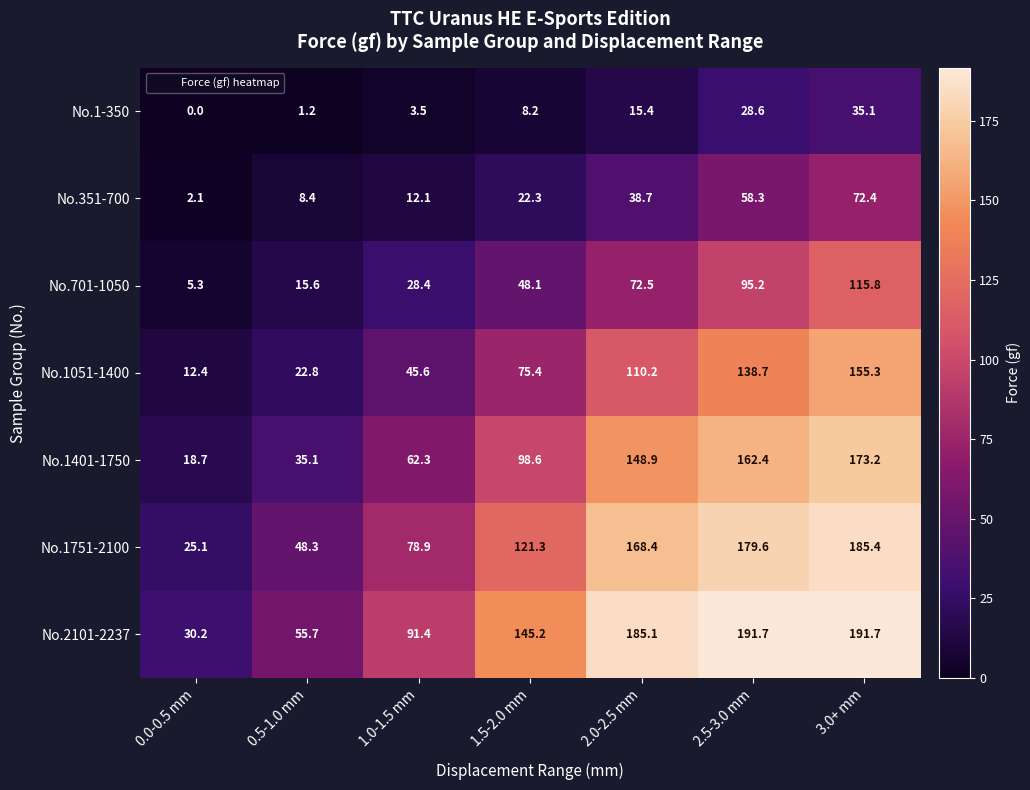

At how many categories does at least one series exceed 32?

6